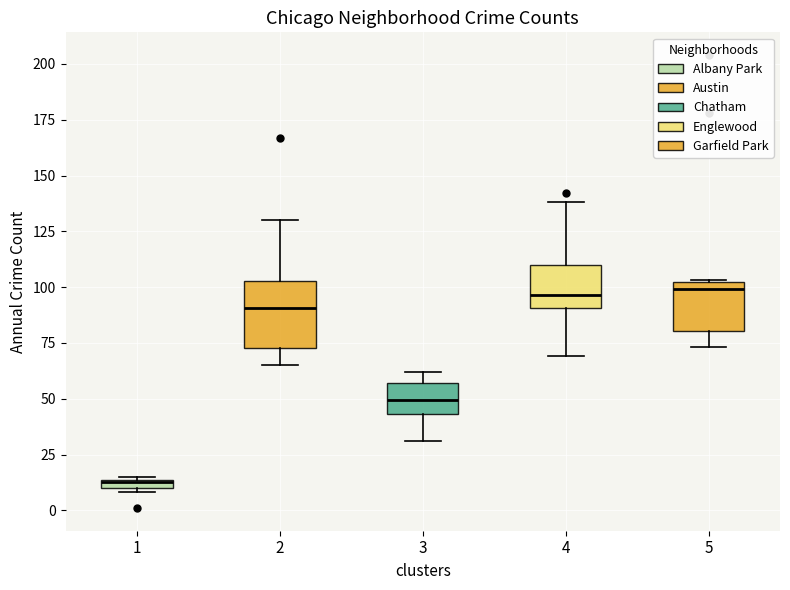

Which box is the tallest, from its lower edge to its upper edge?

2